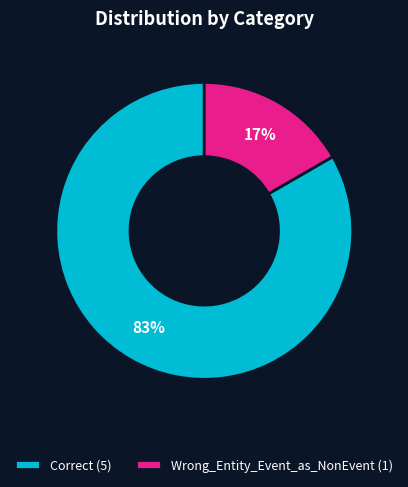

Which slice is the smallest?

Wrong_Entity_Event_as_NonEvent